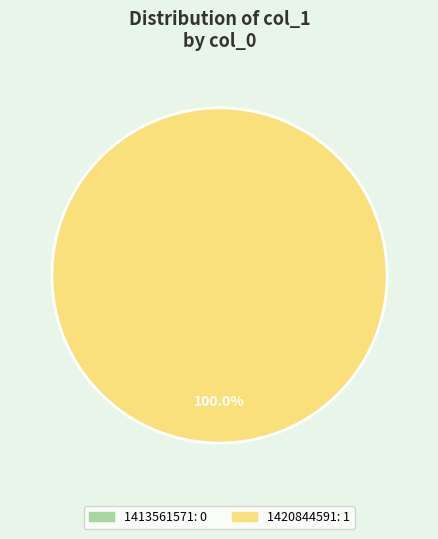

Combined, do 1420844591 and 1413561571 account for over 50%?

Yes